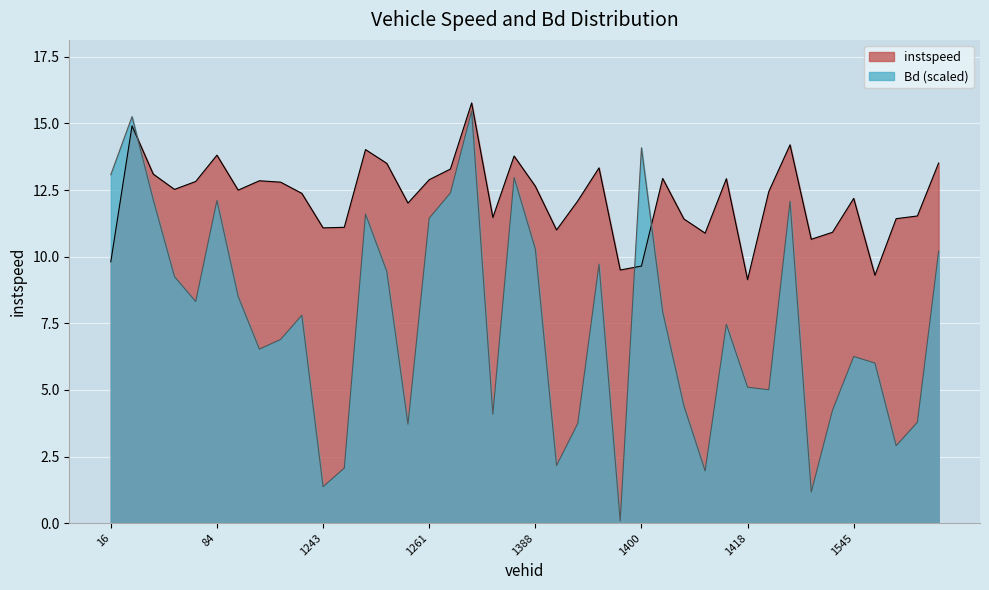

Which series has the largest total across all categories?

instspeed